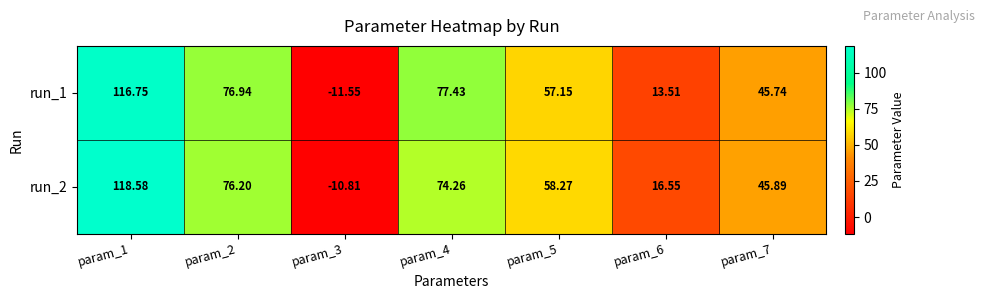

What is the total value across all series at param_5?

115.4